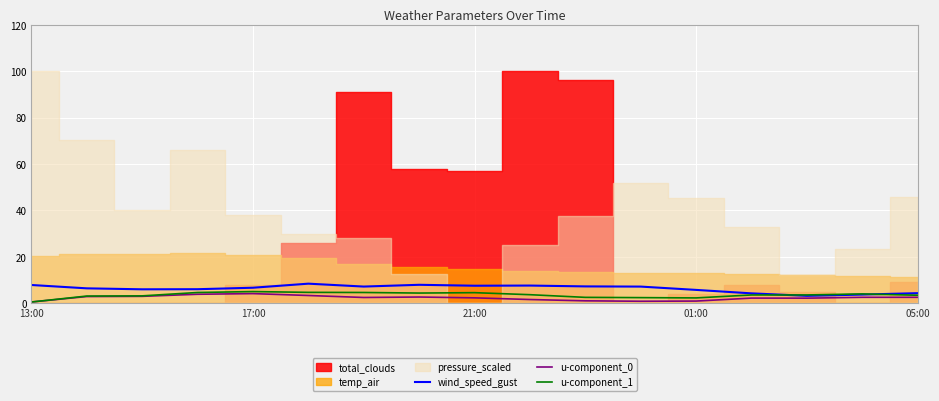

At how many categories does at least one series exceed 1?

17